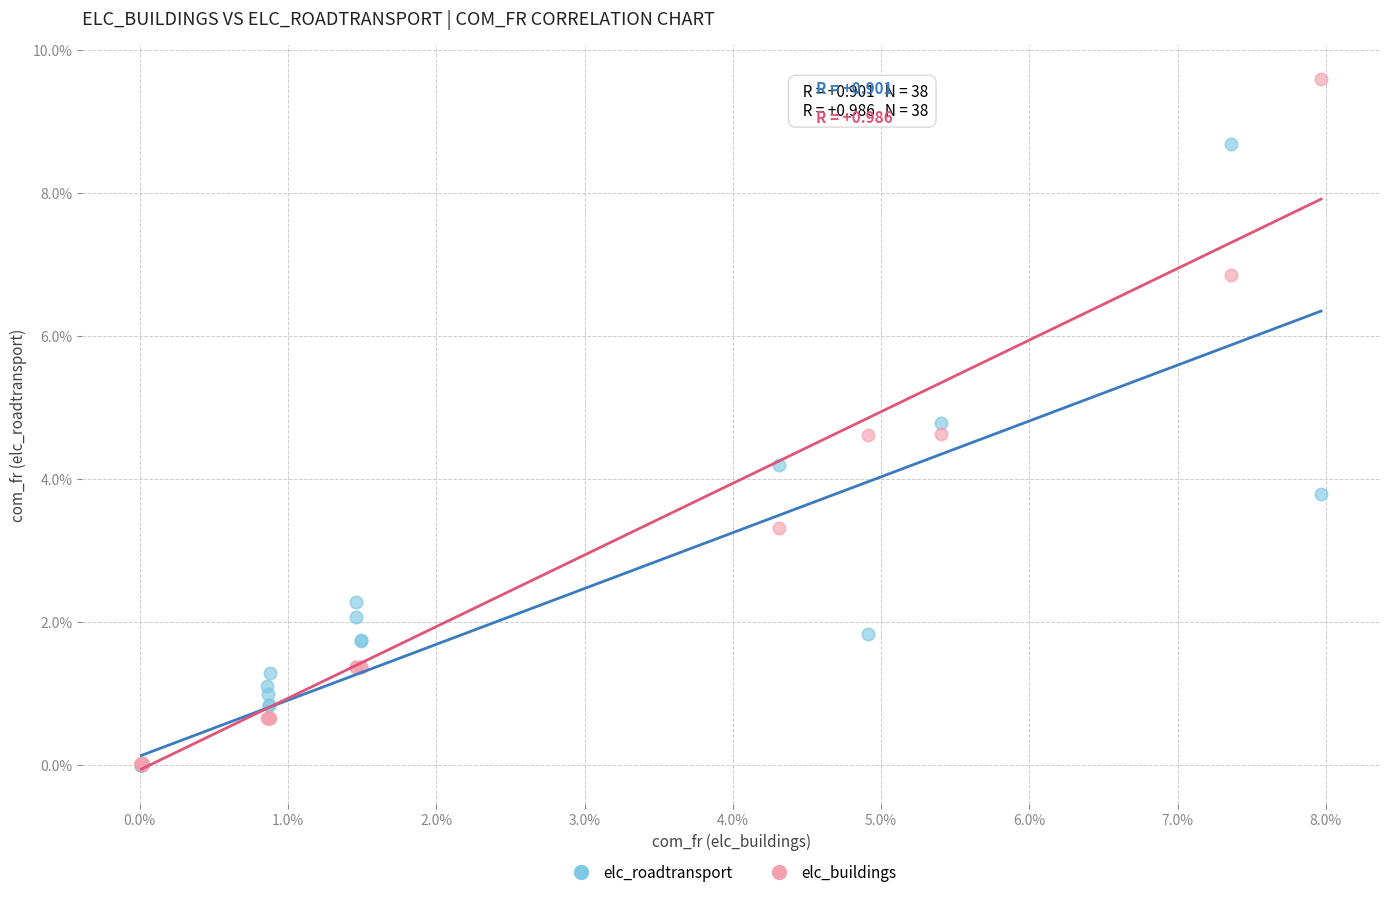

What are all the series names shown in the legend?

elc_roadtransport, elc_buildings